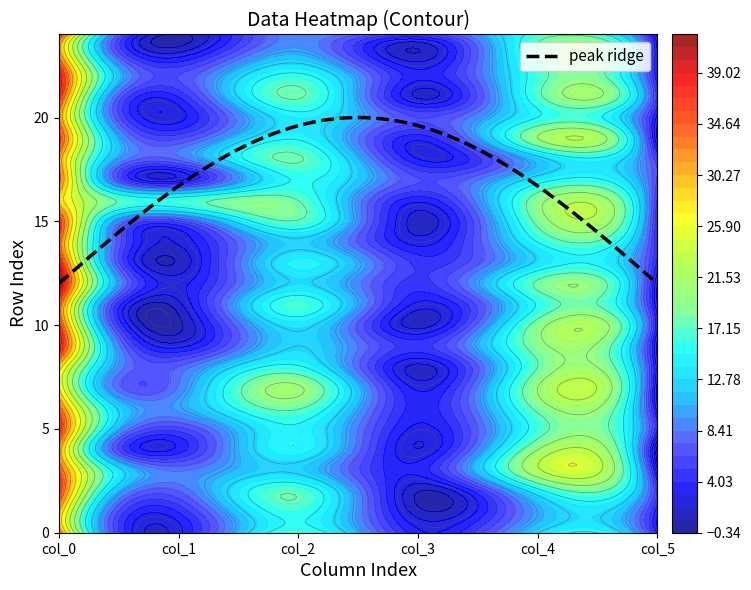

What is the highest value of the peak ridge series?

20.0